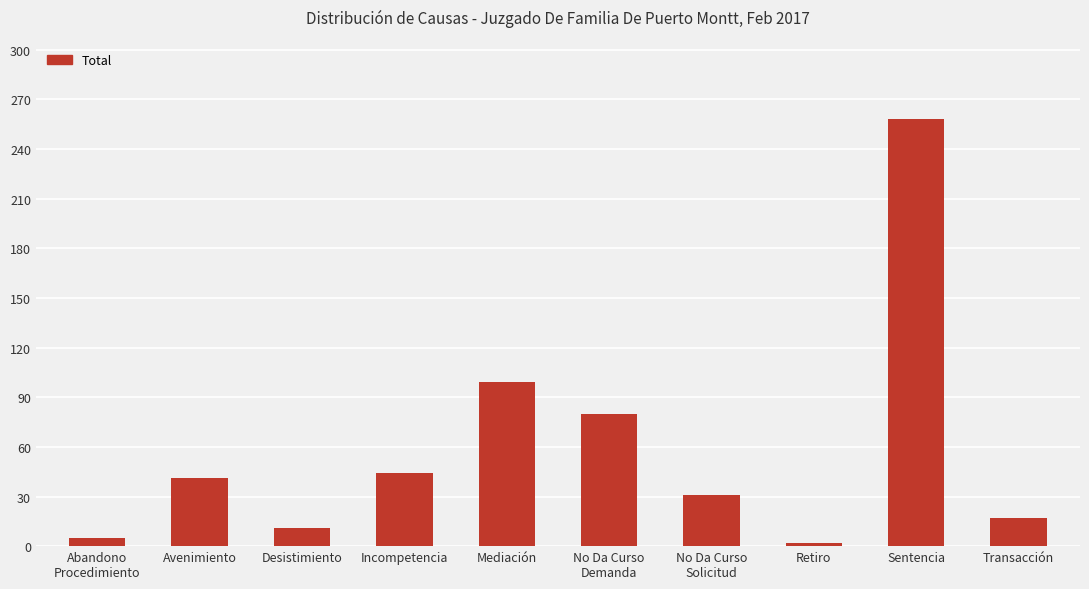

What is the value of the 4th bar from the left?

44